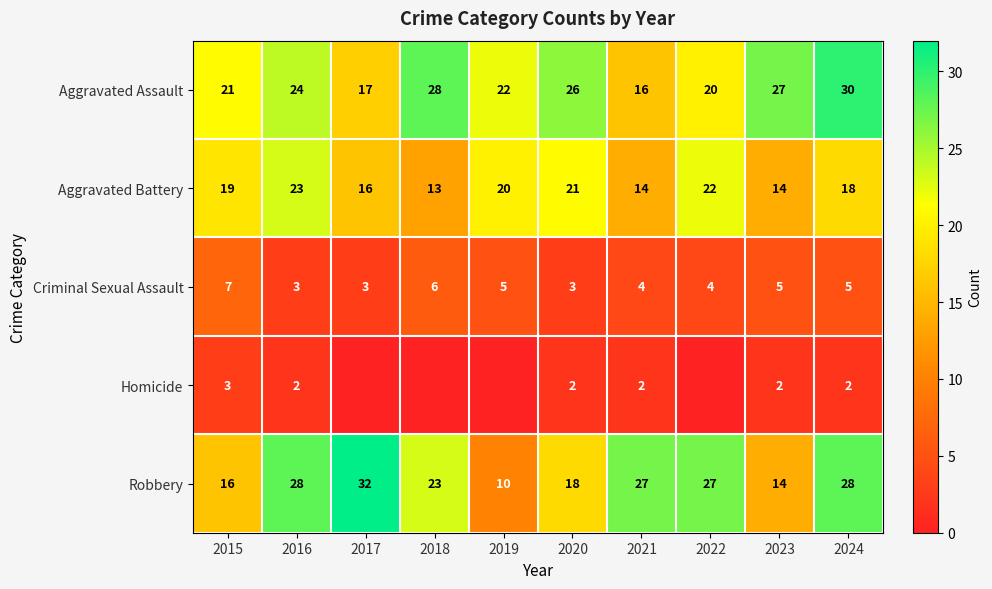

What is the total value across all series at 2023?

62